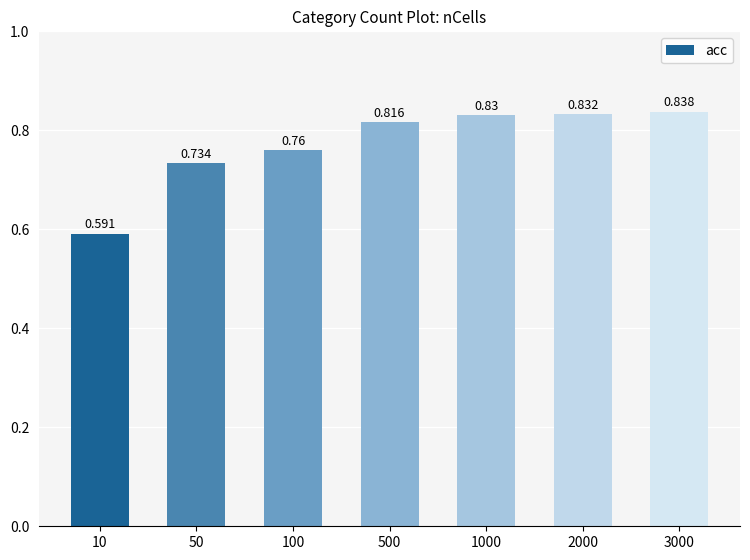

Between 100 and 1000, which is larger?

1000